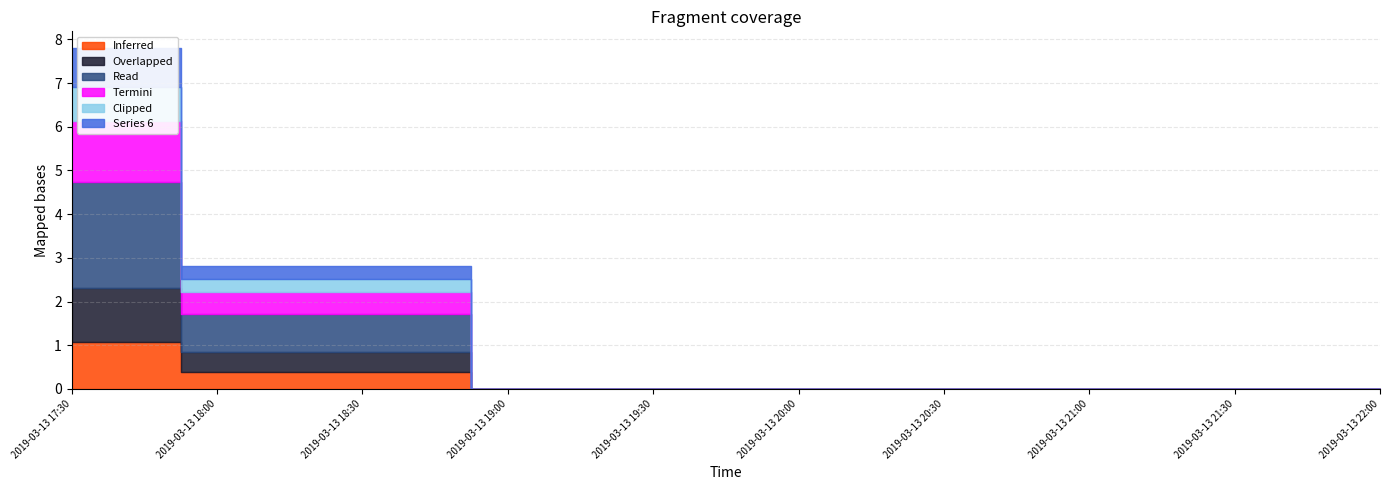

Which category has the lowest value in the 3 series?

2019-03-13 19:00